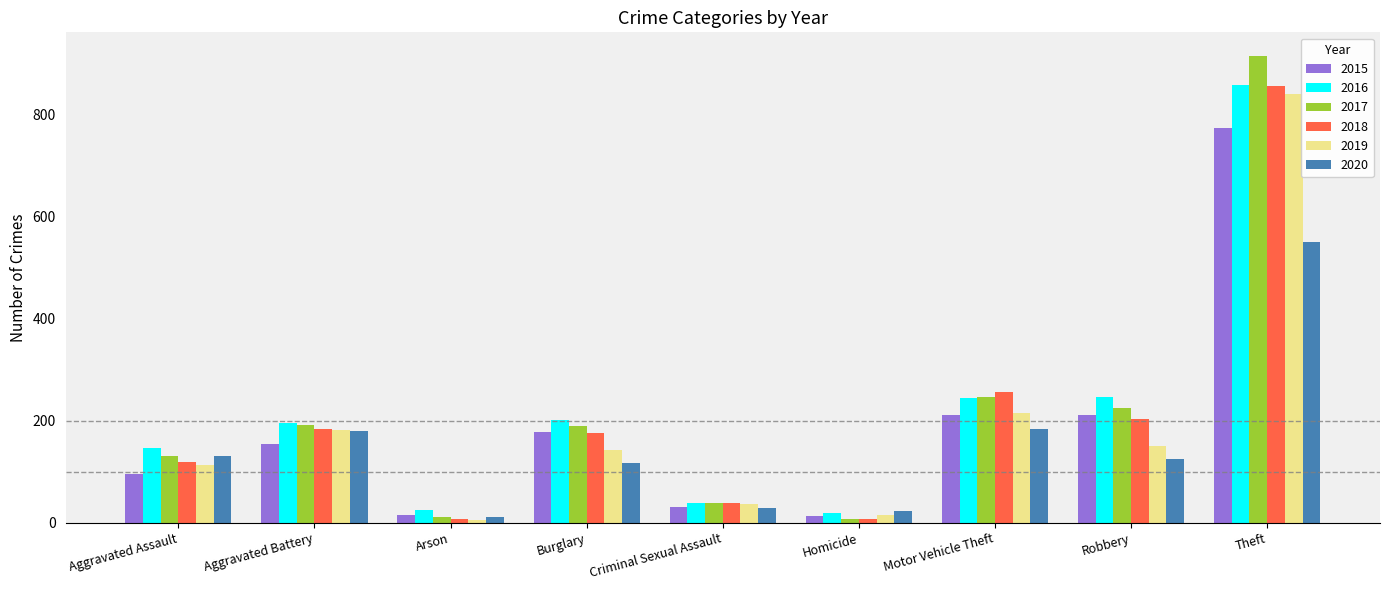

The 2015 series shows 129 at Robbery. True or false?

False